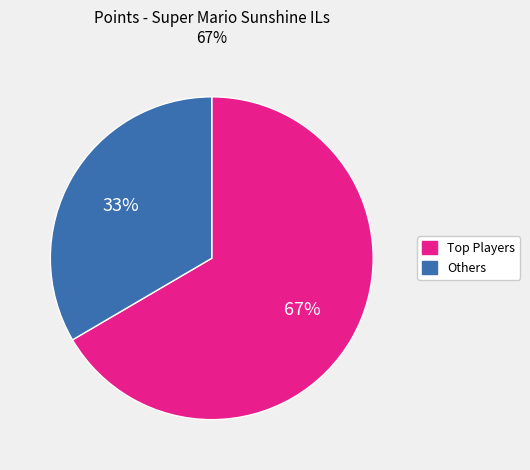

Is there a majority slice in this chart?

Yes